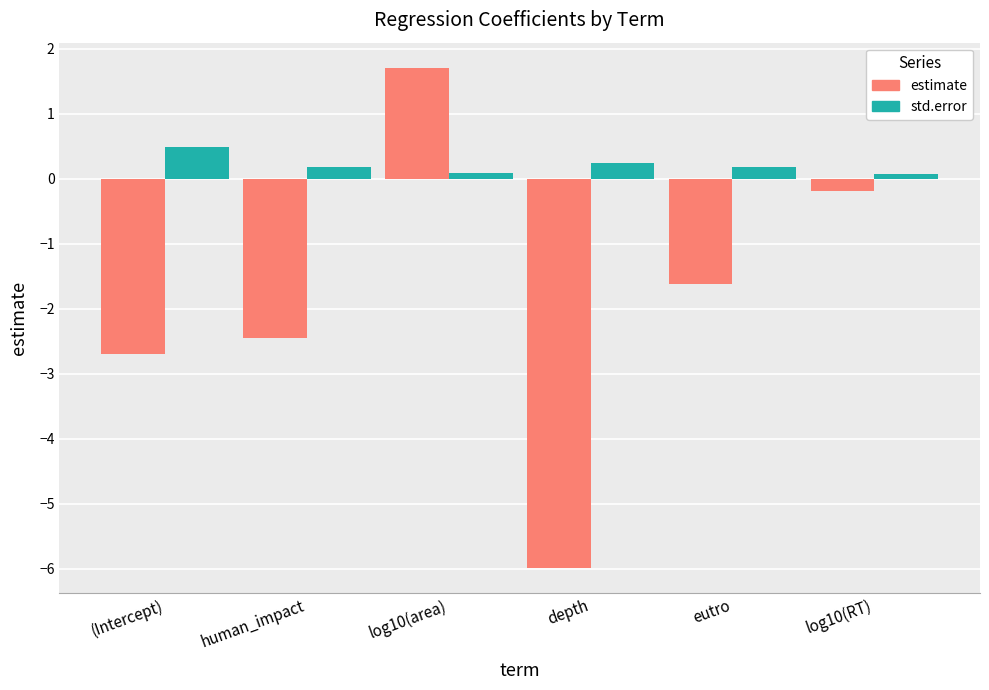

How many negative values does the estimate series have?

5